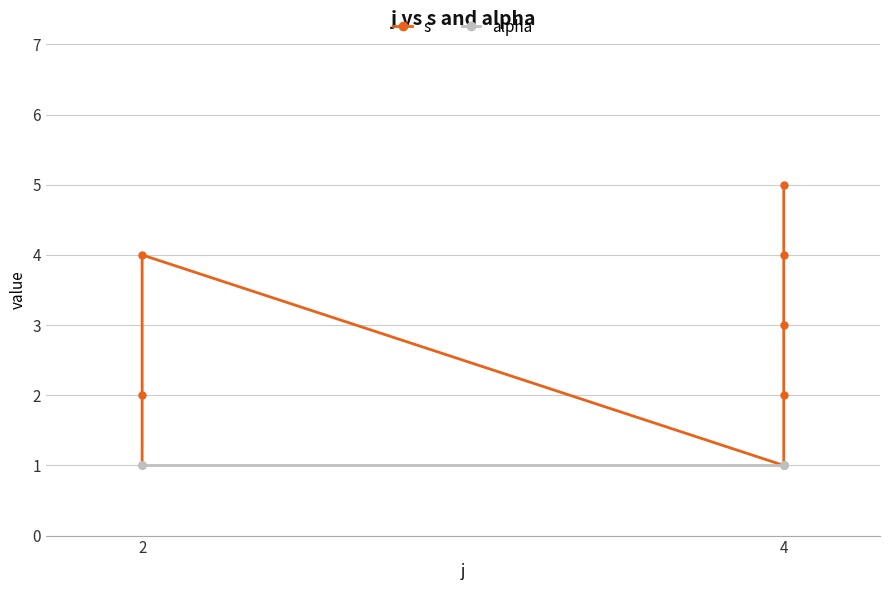

Between 2 and 4, which series saw the biggest shift?

s